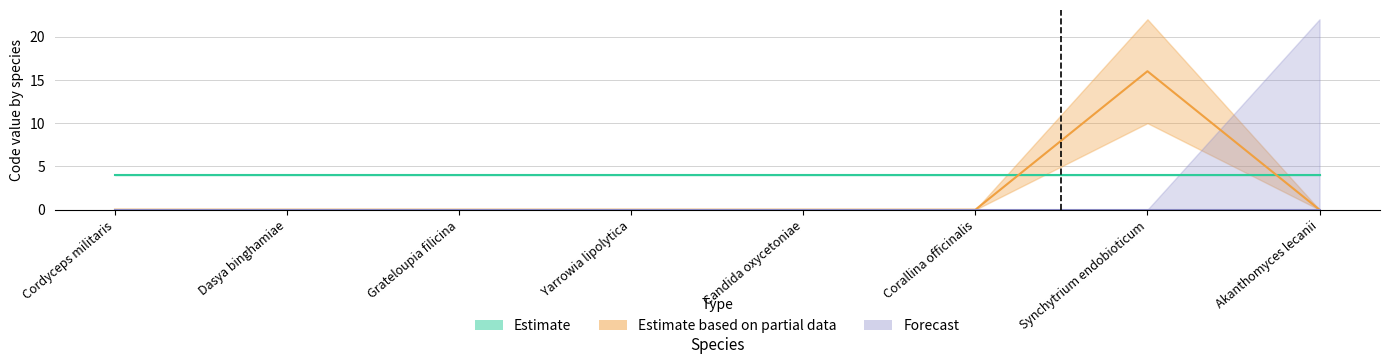

Which series has the largest range (max minus min)?

Estimate based on partial data